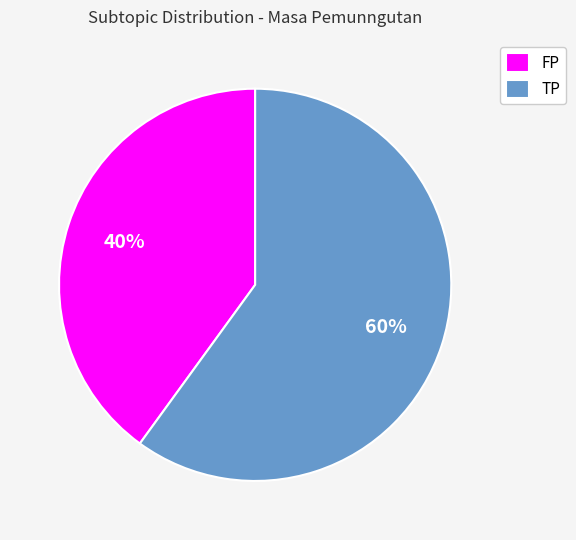

To the nearest percent, what is the average slice percentage?

50%